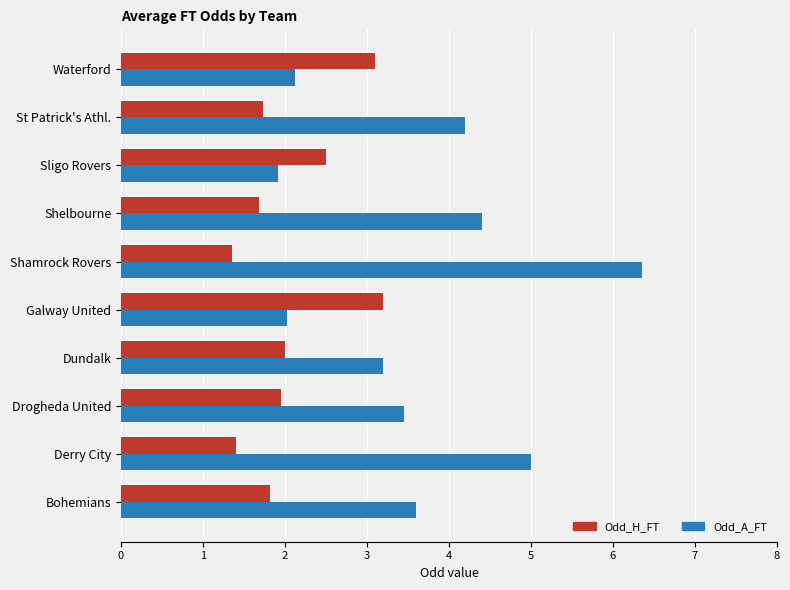

The Odd_A_FT series shows 3.2 at Dundalk. True or false?

True